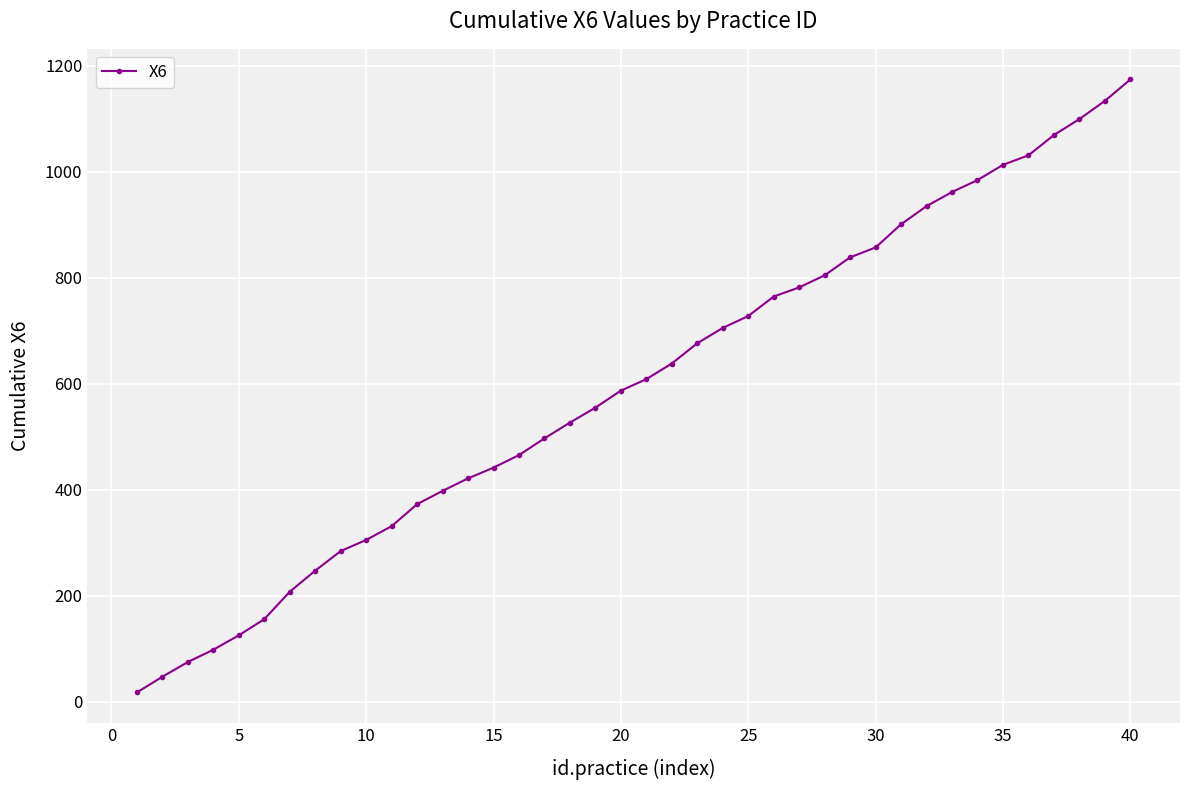

What is the greatest value displayed?

1173.9